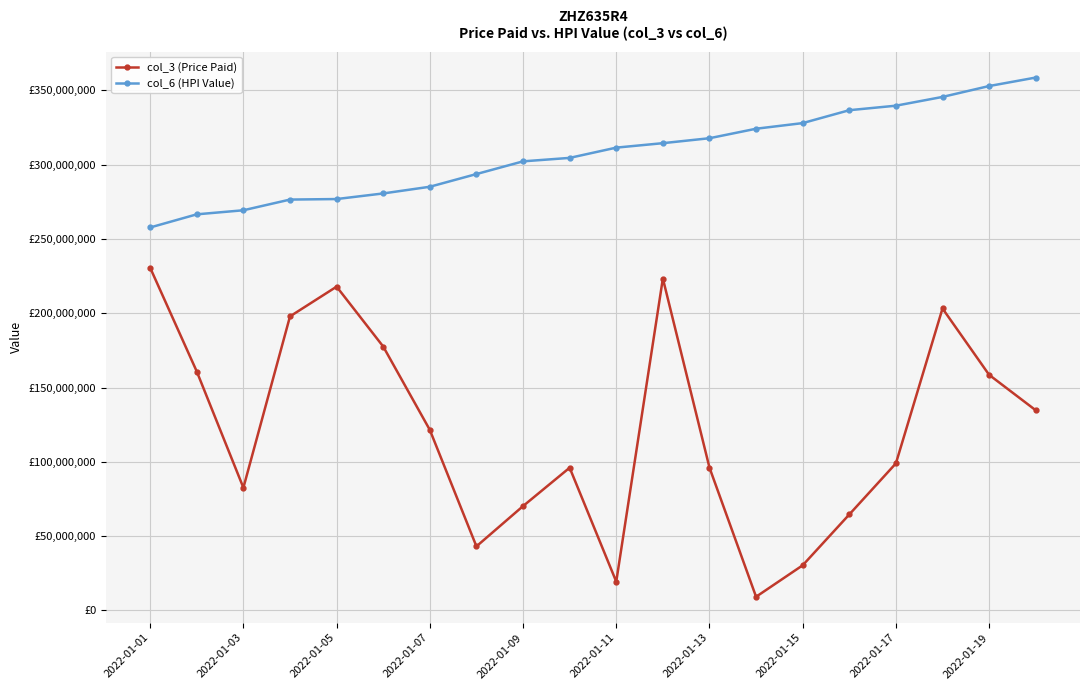

What are all the series names shown in the legend?

col_3 (Price Paid), col_6 (HPI Value)